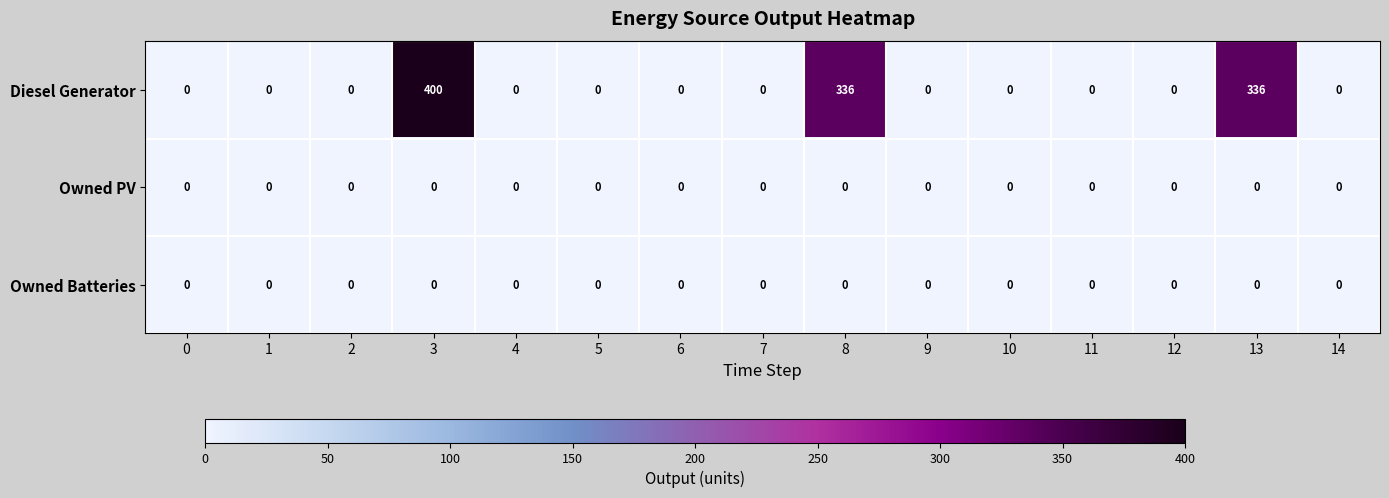

What is the average value of the Diesel Generator series?

71